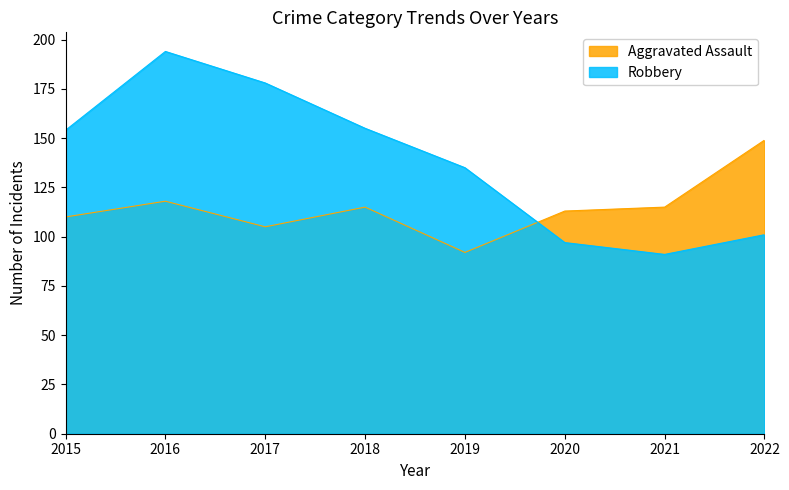

Is it true that Aggravated Assault equals 194 at 2016?

False